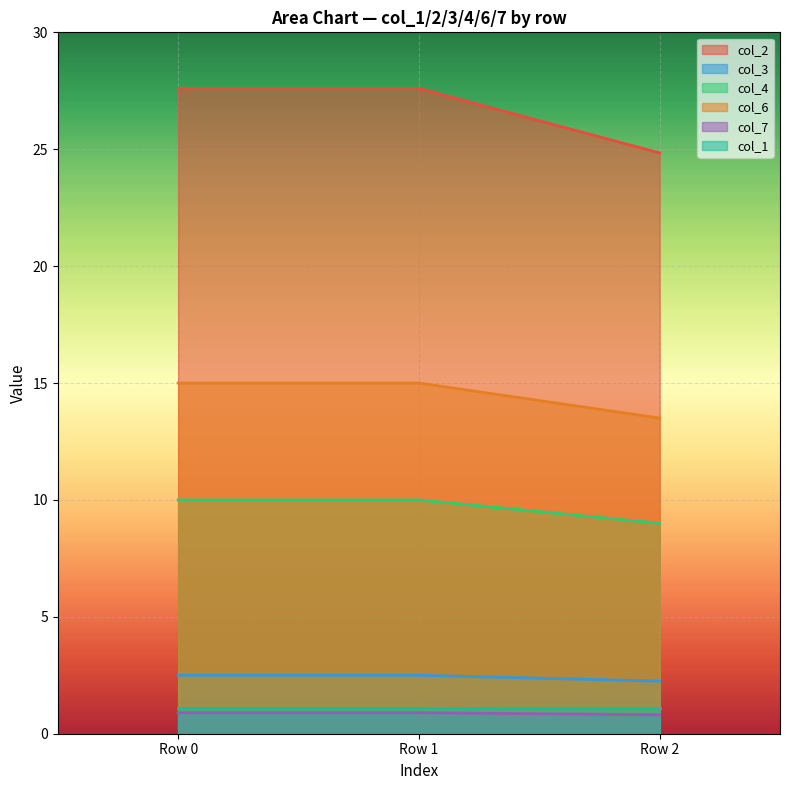

How many col_7 values are between 0 and 1?

3